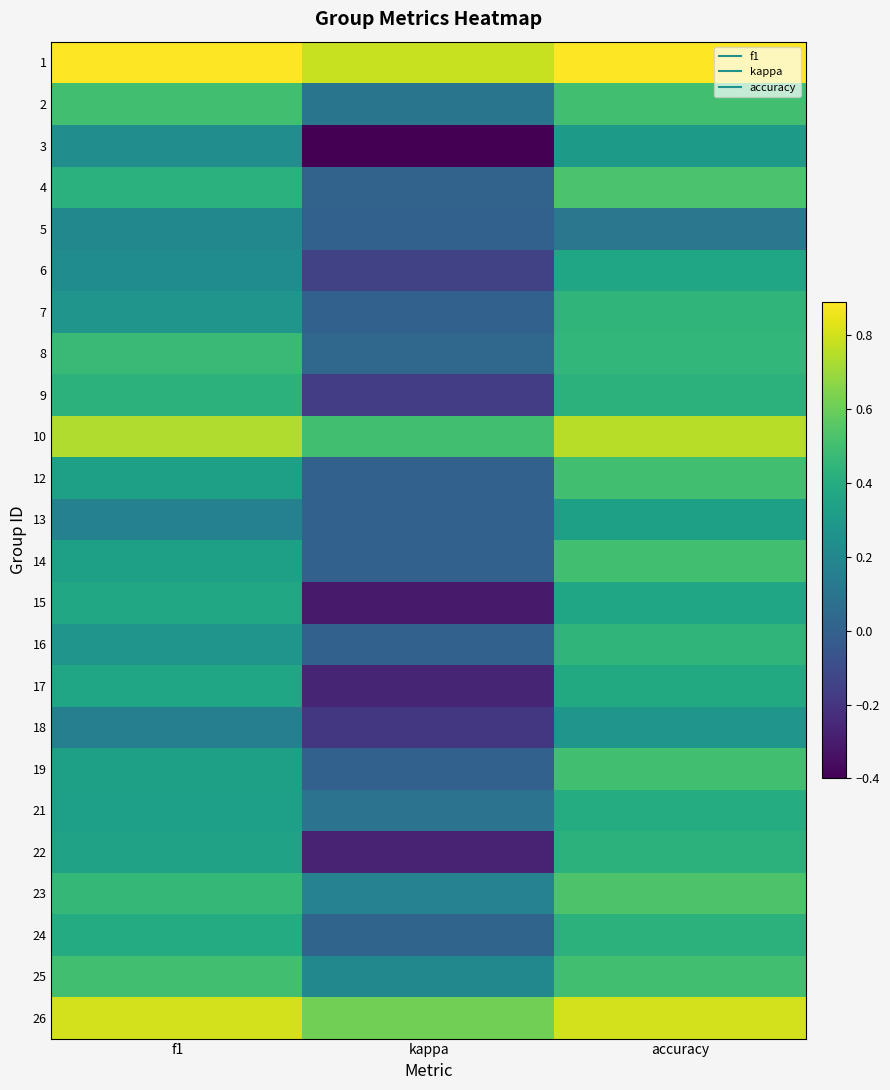

Rank the series at kappa from highest to lowest value.

1, 26, 10, 25, 23, 2, 21, 8, 24, 4, 5, 7, 12, 13, 14, 16, 19, 6, 9, 18, 17, 22, 15, 3